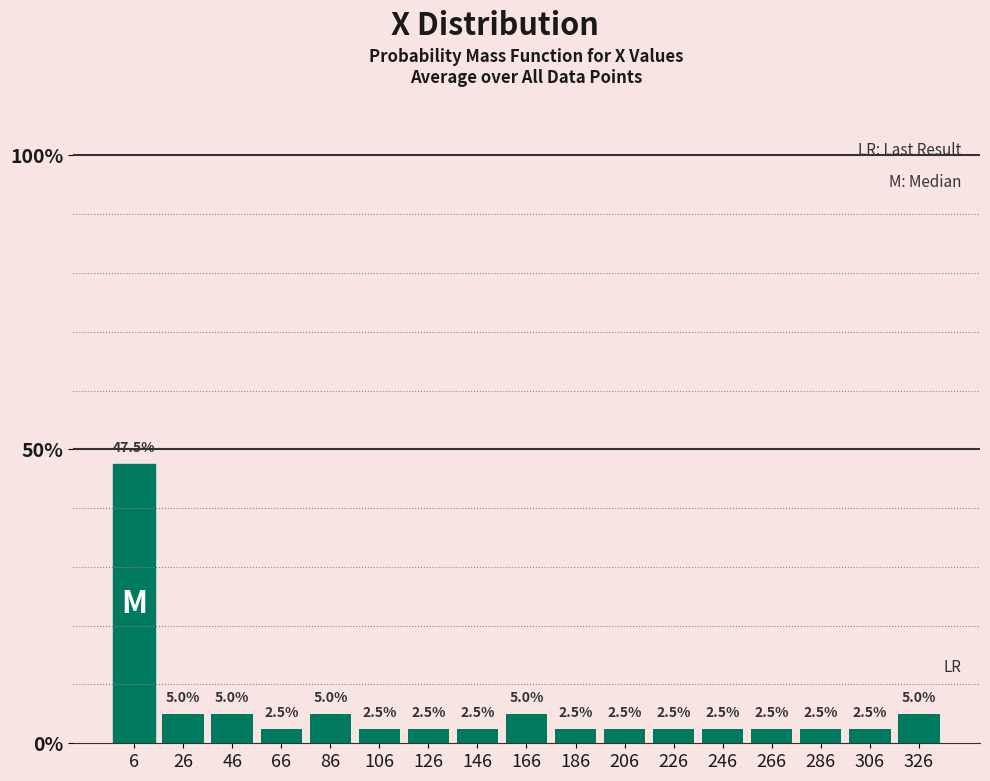

Reading left to right, list every bar in this chart as the range it spans on the x-axis followed by its height.

-4 to 16: 47.5
16 to 36: 5.0
36 to 56: 5.0
56 to 76: 2.5
76 to 96: 5.0
96 to 116: 2.5
116 to 136: 2.5
136 to 156: 2.5
156 to 176: 5.0
176 to 196: 2.5
196 to 216: 2.5
216 to 236: 2.5
236 to 256: 2.5
256 to 276: 2.5
276 to 296: 2.5
296 to 316: 2.5
316 to 336: 5.0